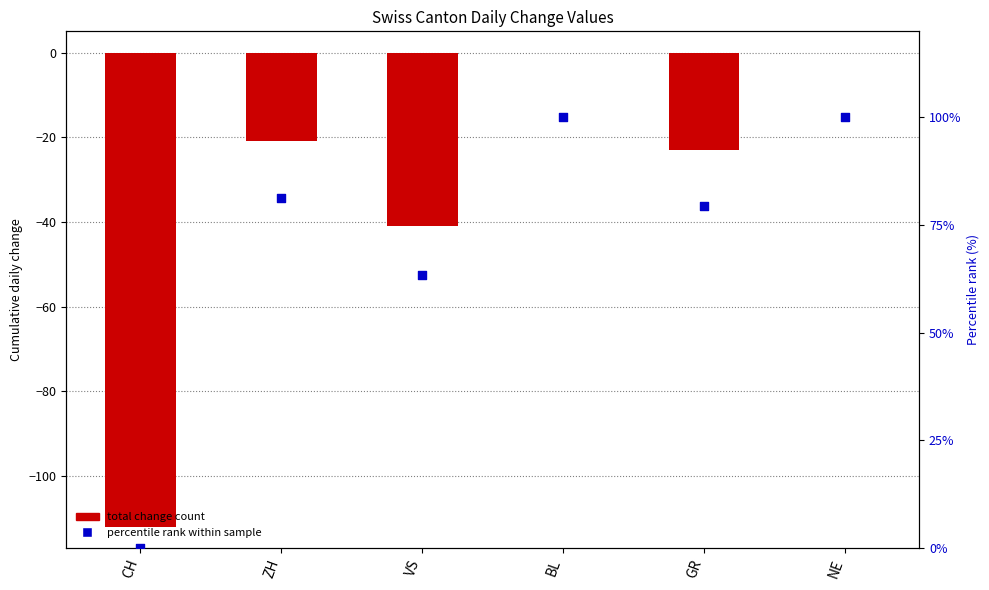

What are all the series names shown in the legend?

total change count, percentile rank within sample